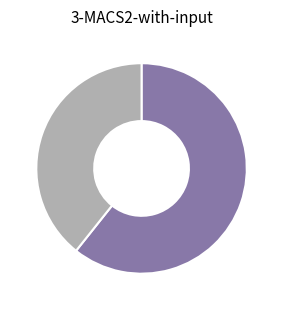

Is there a majority slice in this chart?

Yes